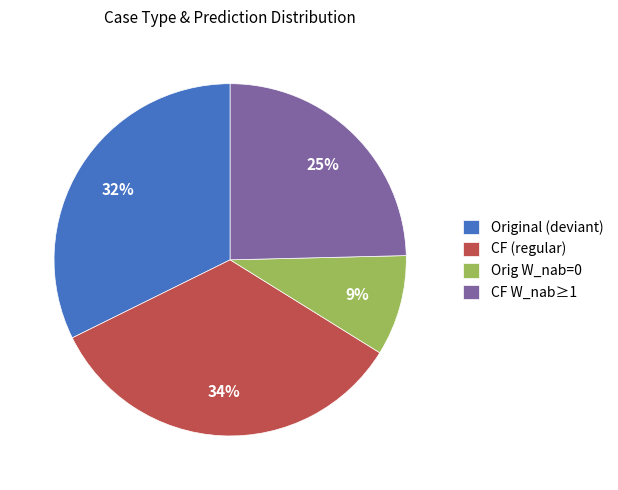

To the nearest percent, what portion does CF (regular) represent?

34%